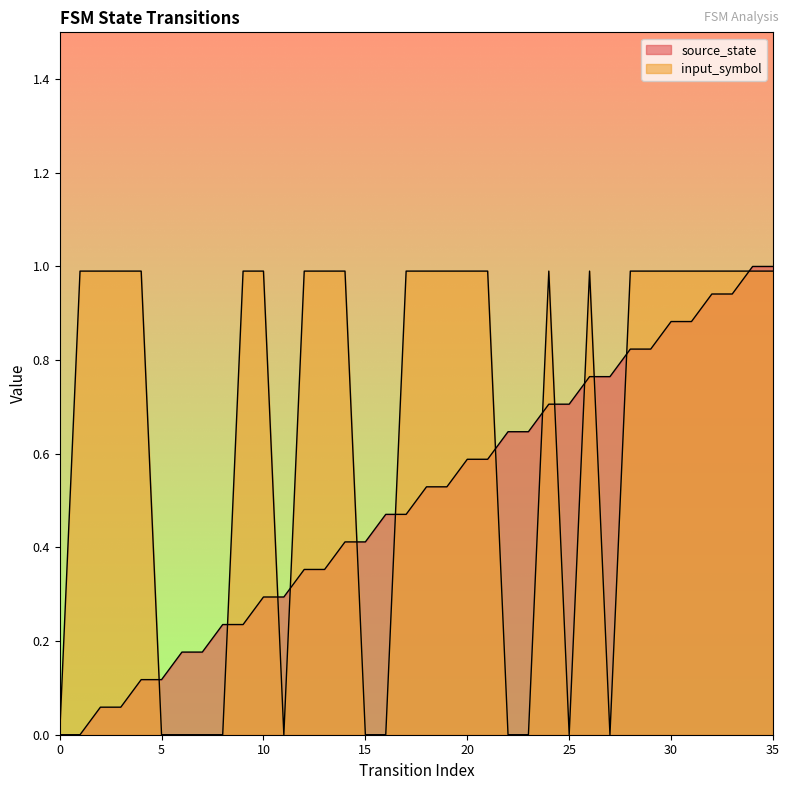

True or false: source_state has a value of 0.8 at 27.

True